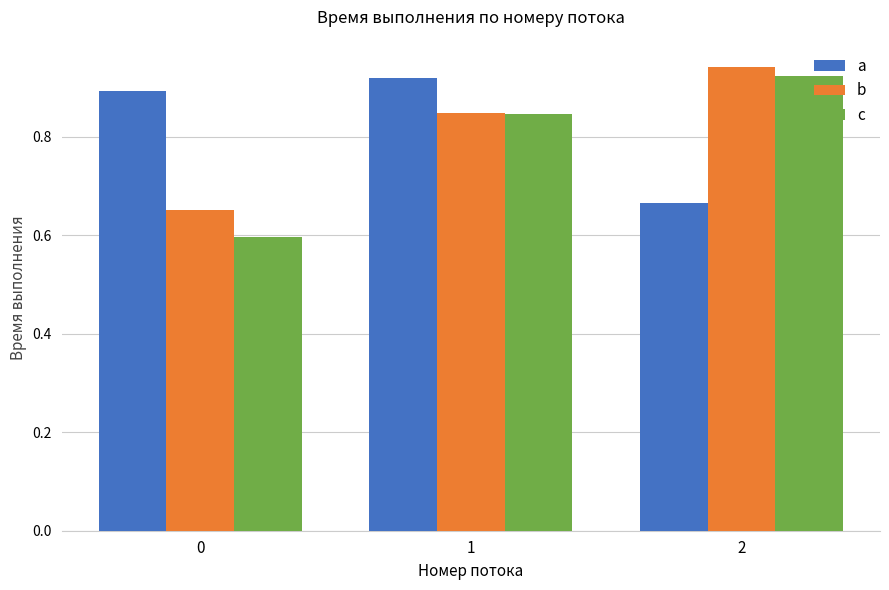

Rank the categories by a value from highest to lowest.

1, 0, 2